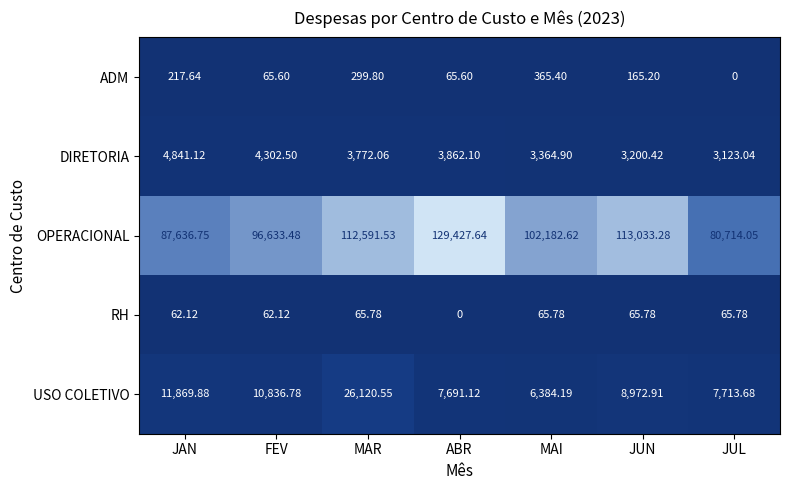

Which label corresponds to the largest value in the chart?

ABR